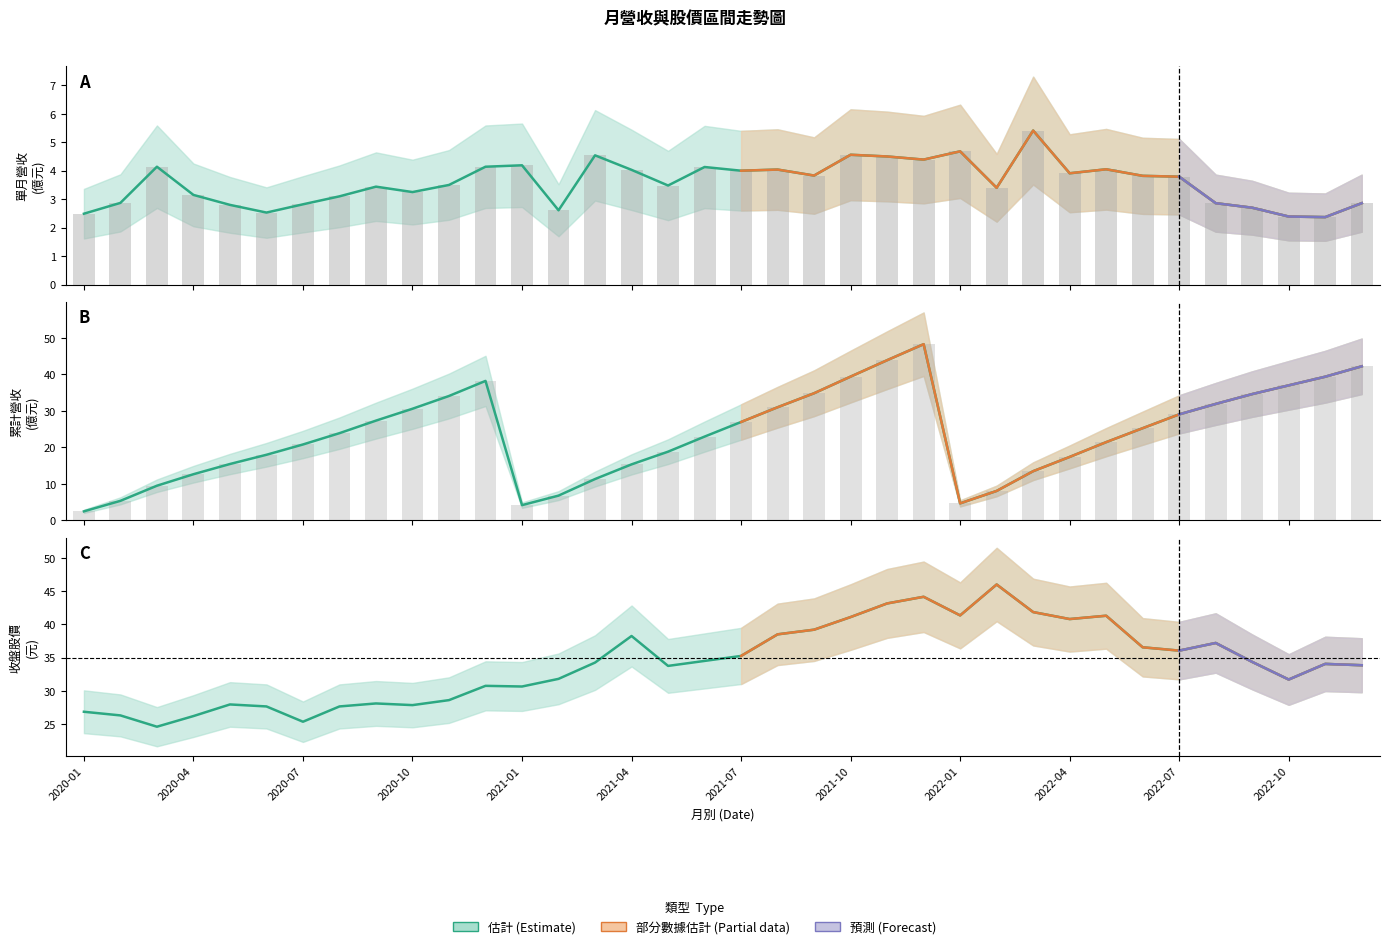

Which category has the lowest value in the 收盤價 series?

2020-03